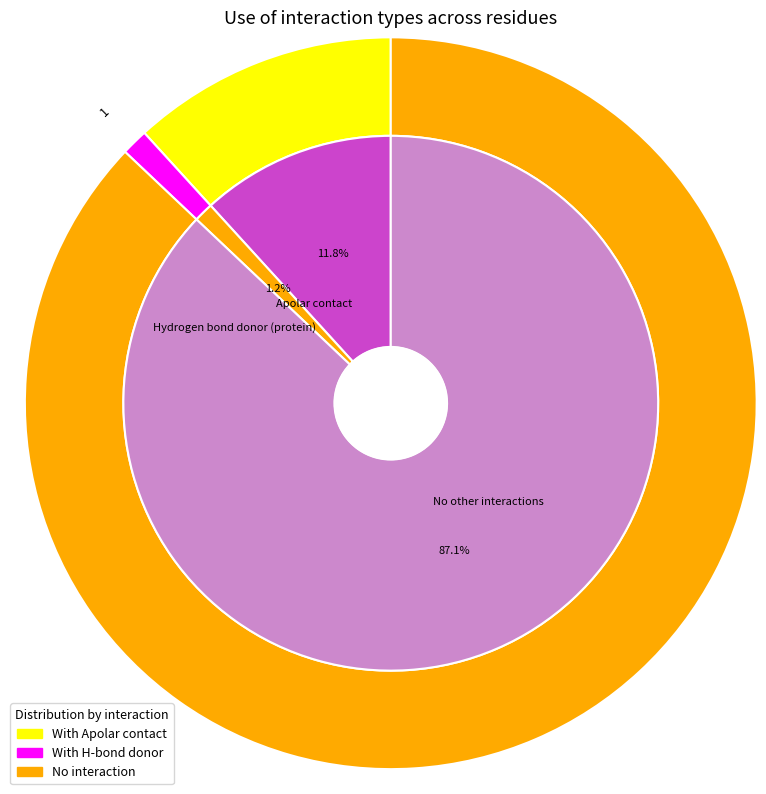

The Protein cation - ligand anion slice represents 5% of the pie. True or false?

False